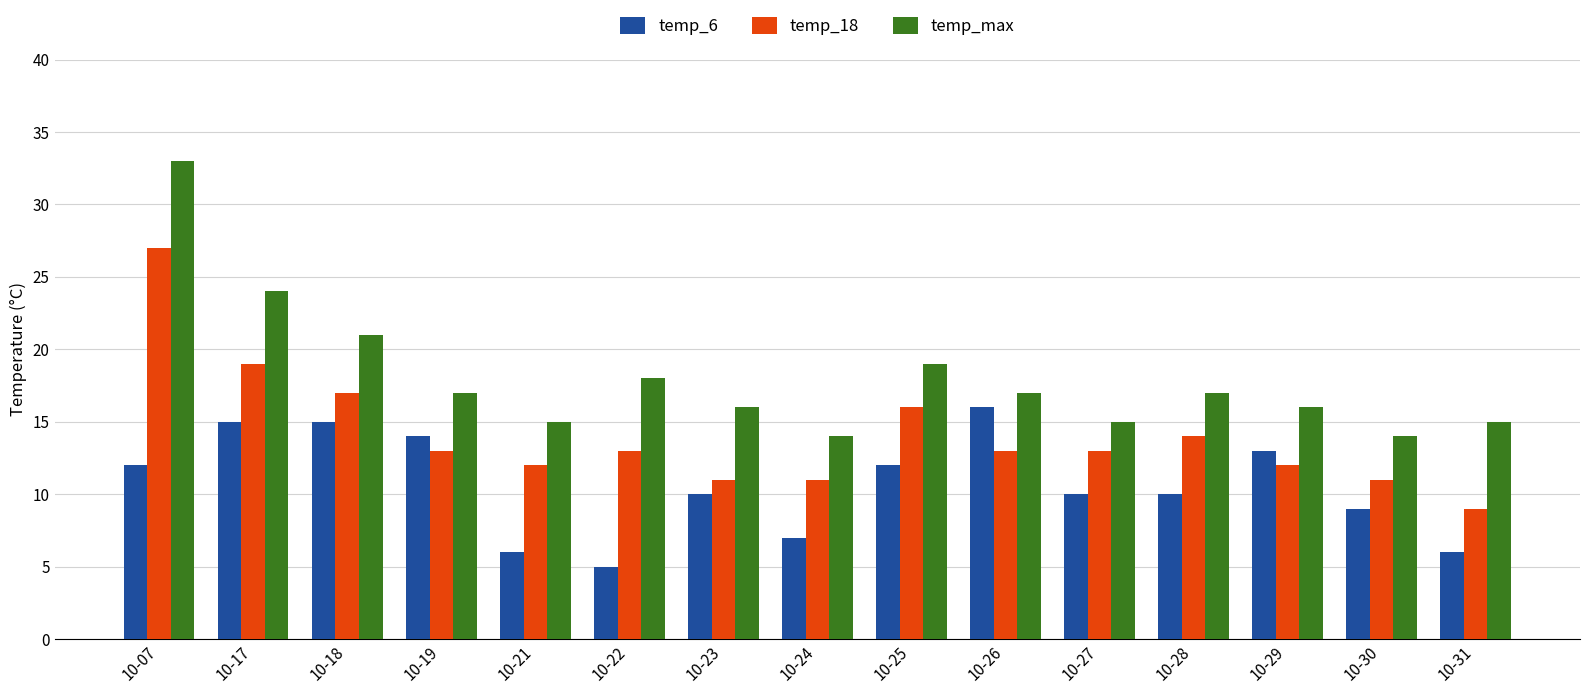

What is the total value across all series at 10-18?

53